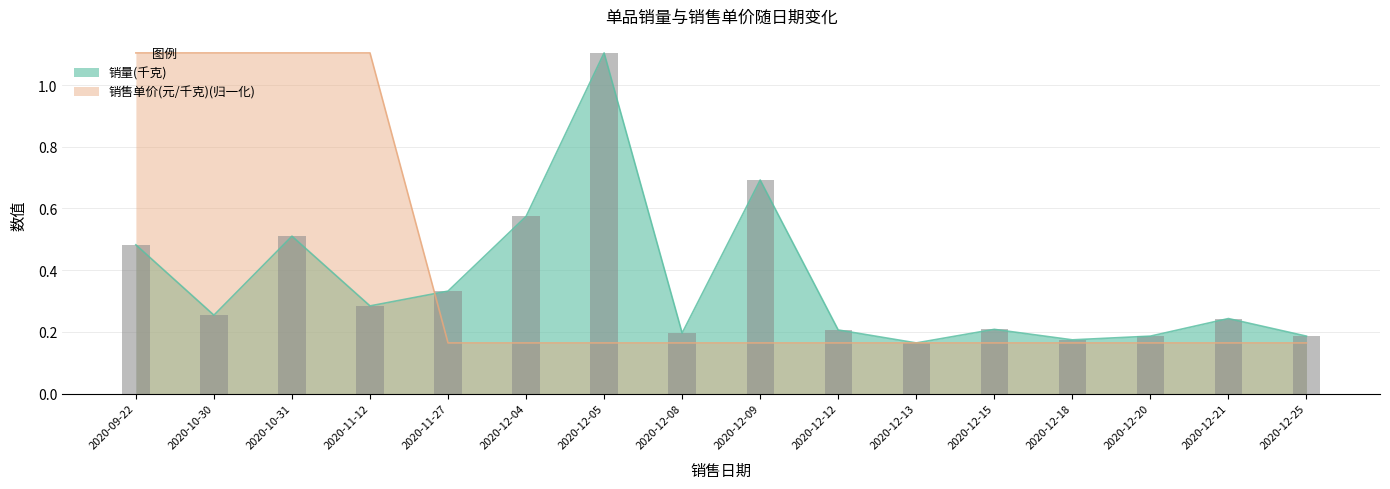

How many groups of bars are there?

16